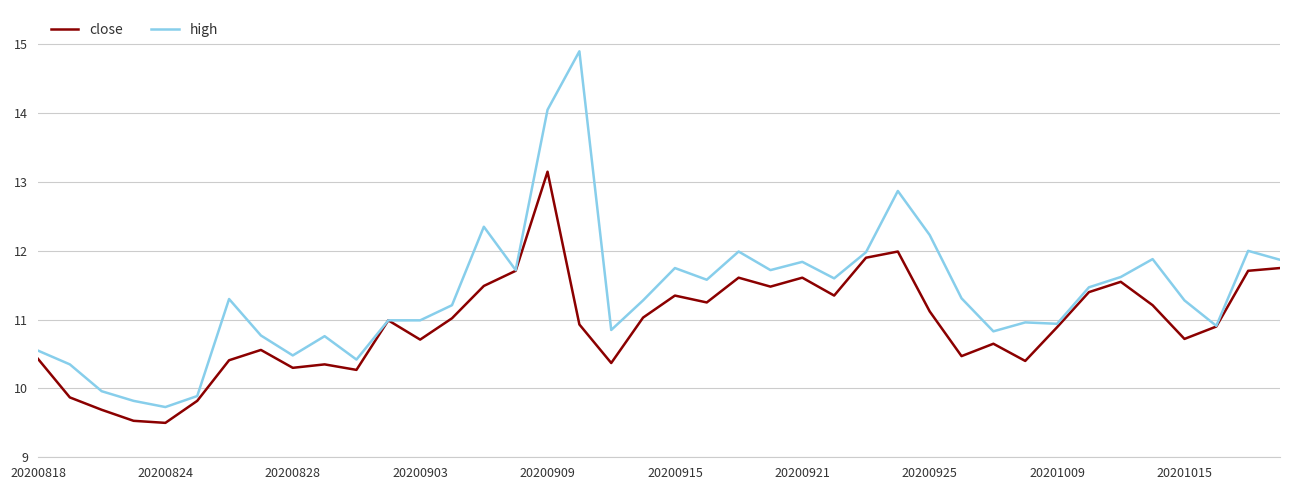

At how many categories does at least one series exceed 13?

2